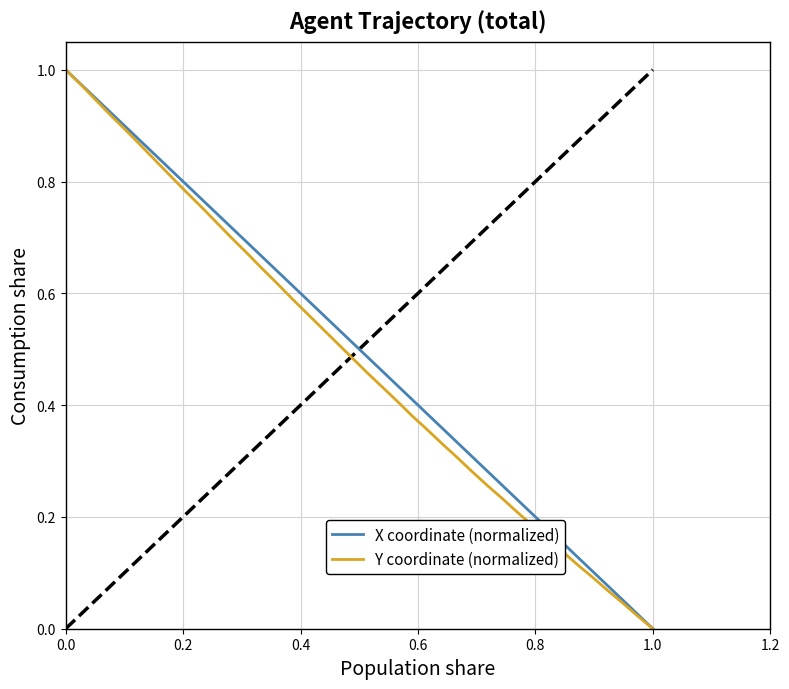

Rank the series by their average value, from lowest to highest.

Y coordinate (normalized), X coordinate (normalized)